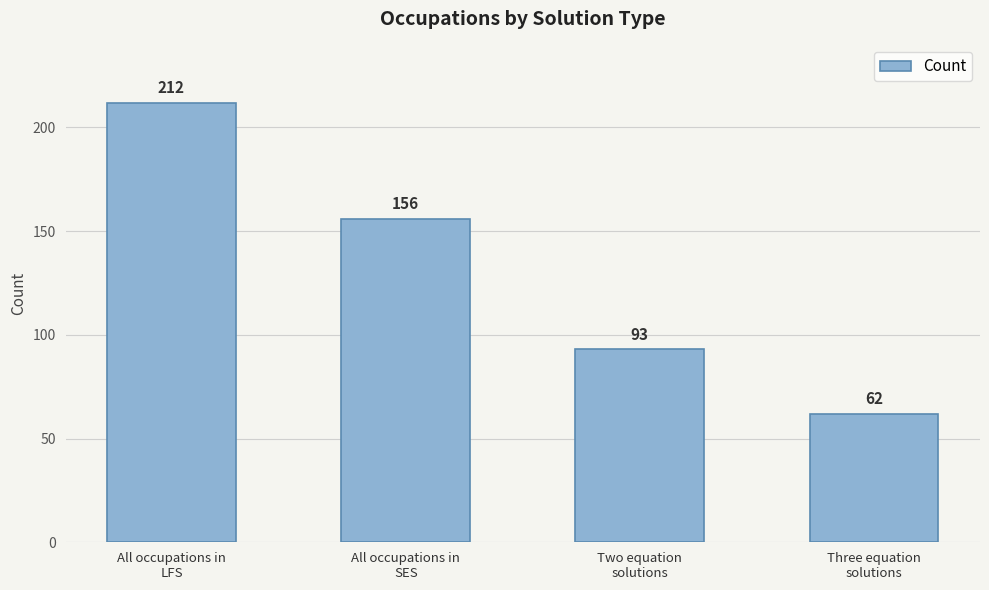

What is the sum of all values?

523